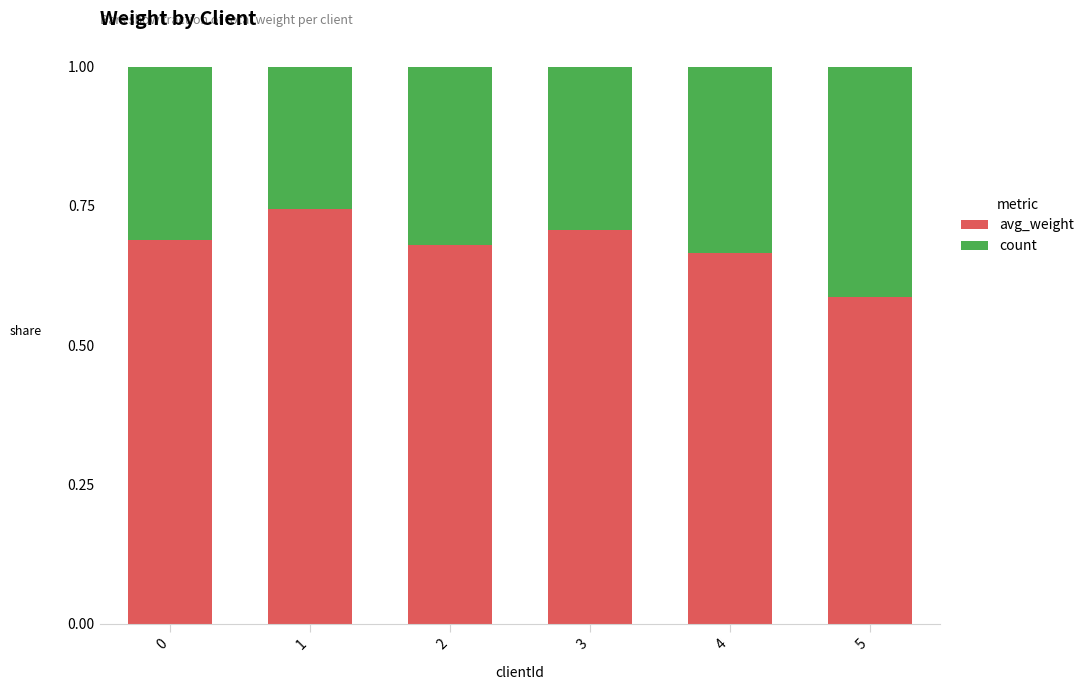

Where is avg_weight nearest to the value 0?

5